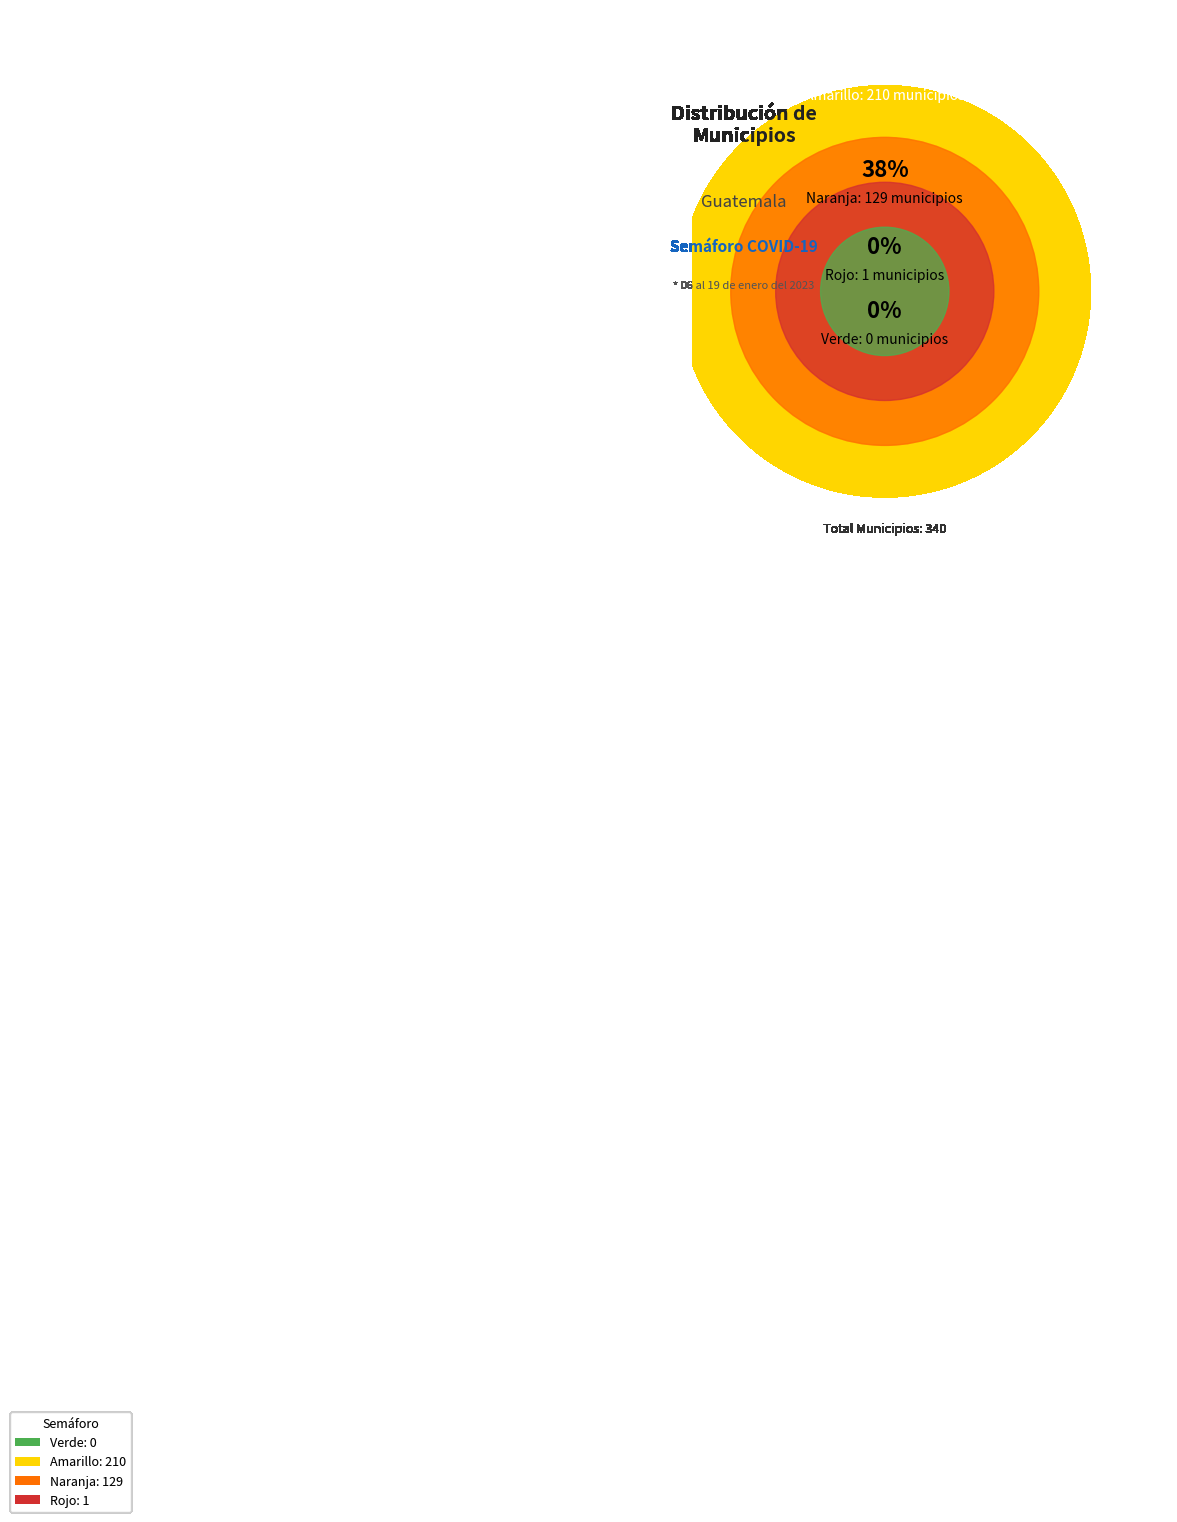

Which slice is the smallest?

Verde